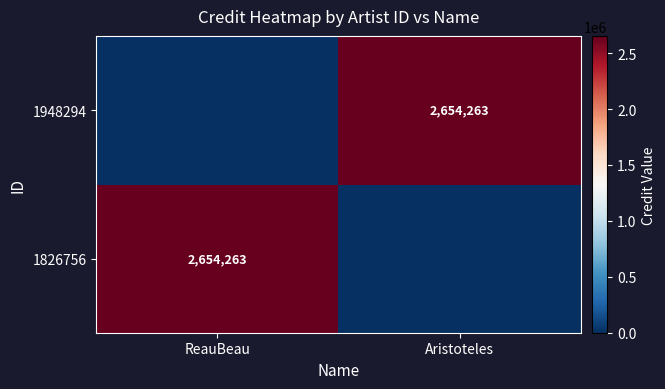

True or false: 1948294 has a value of 3789240 at Aristoteles.

False